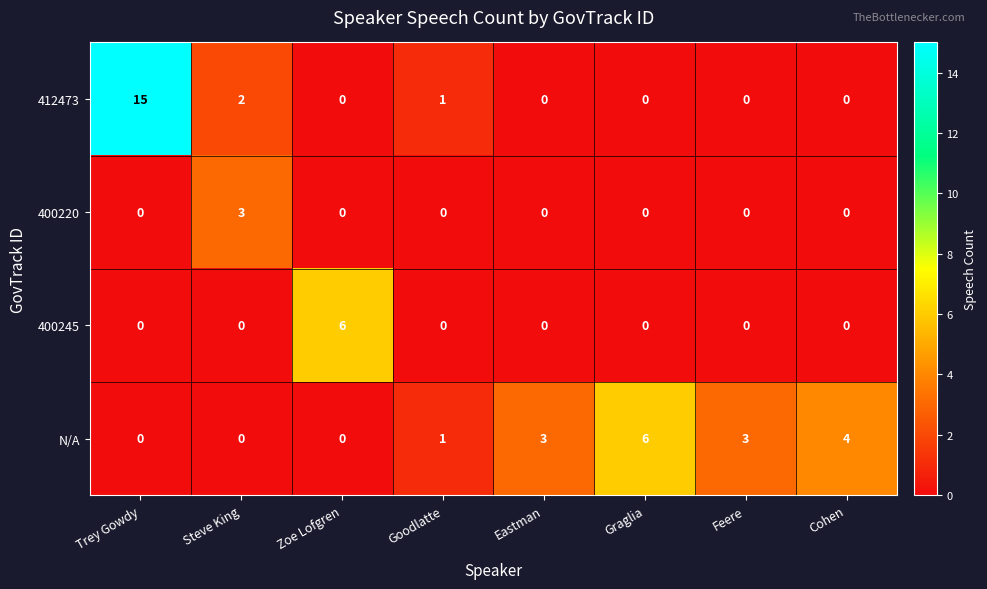

What is the maximum value shown in the chart?

15